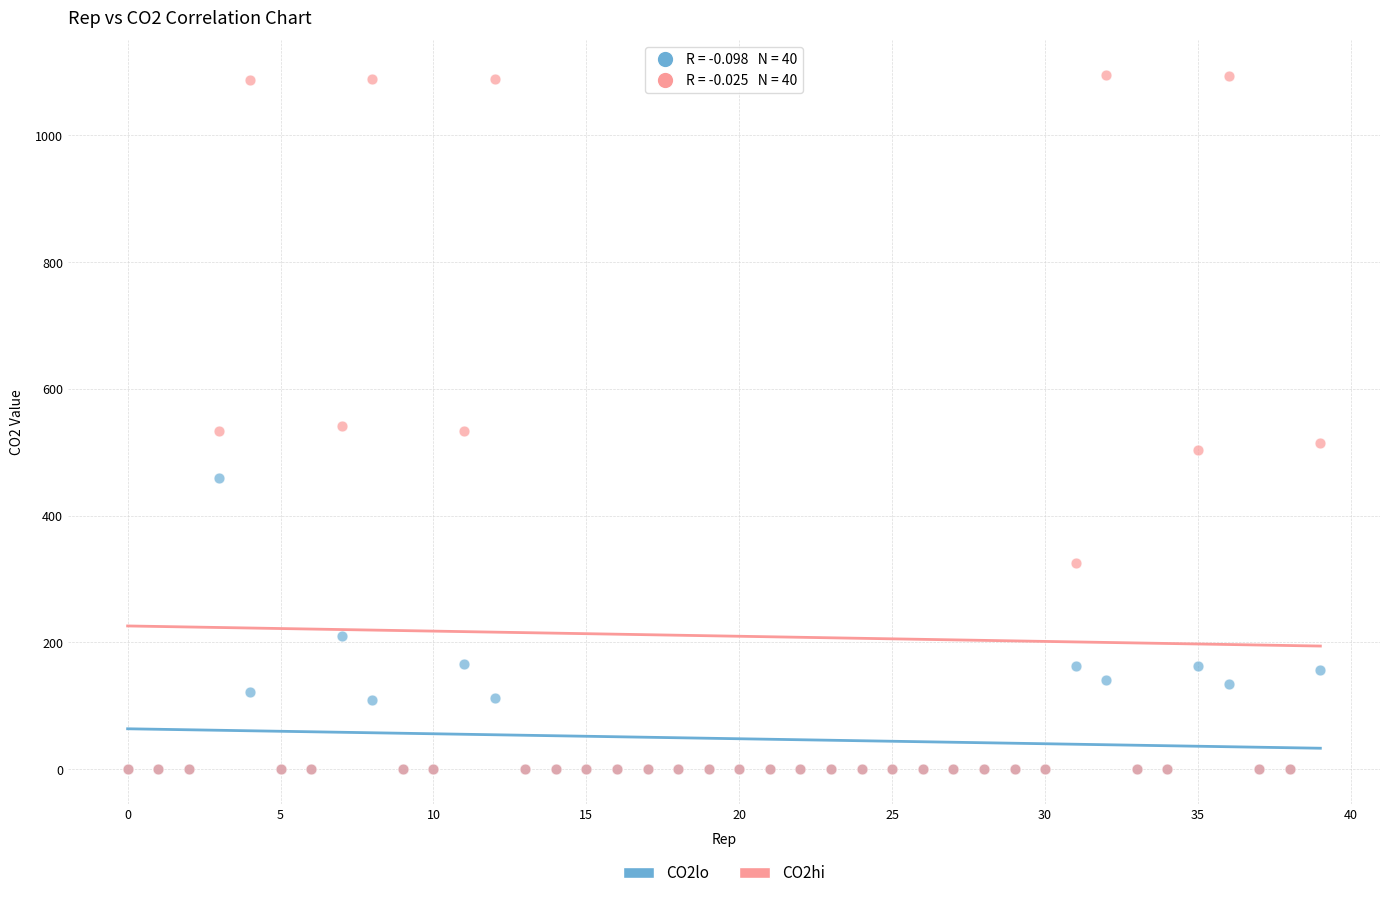

What are all the series names shown in the legend?

CO2lo, CO2hi